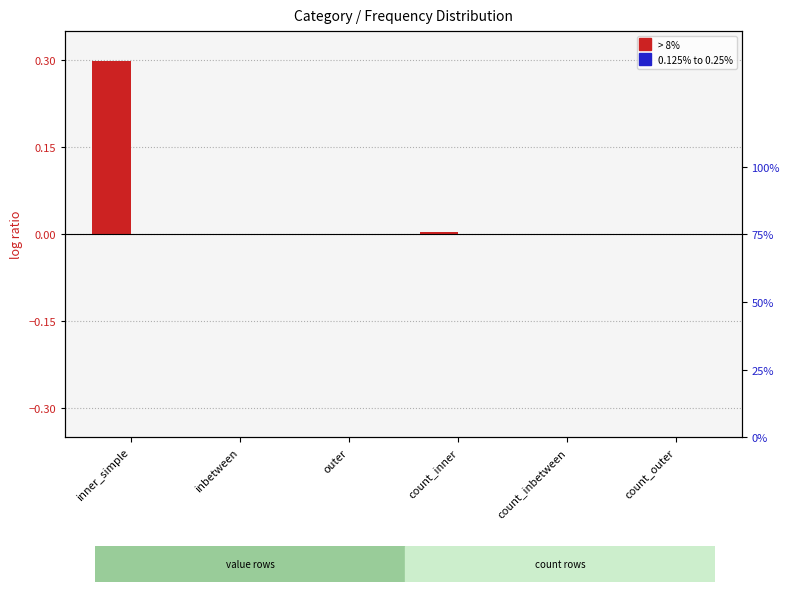

How many values in 0.125% to 0.25% are above zero?

2